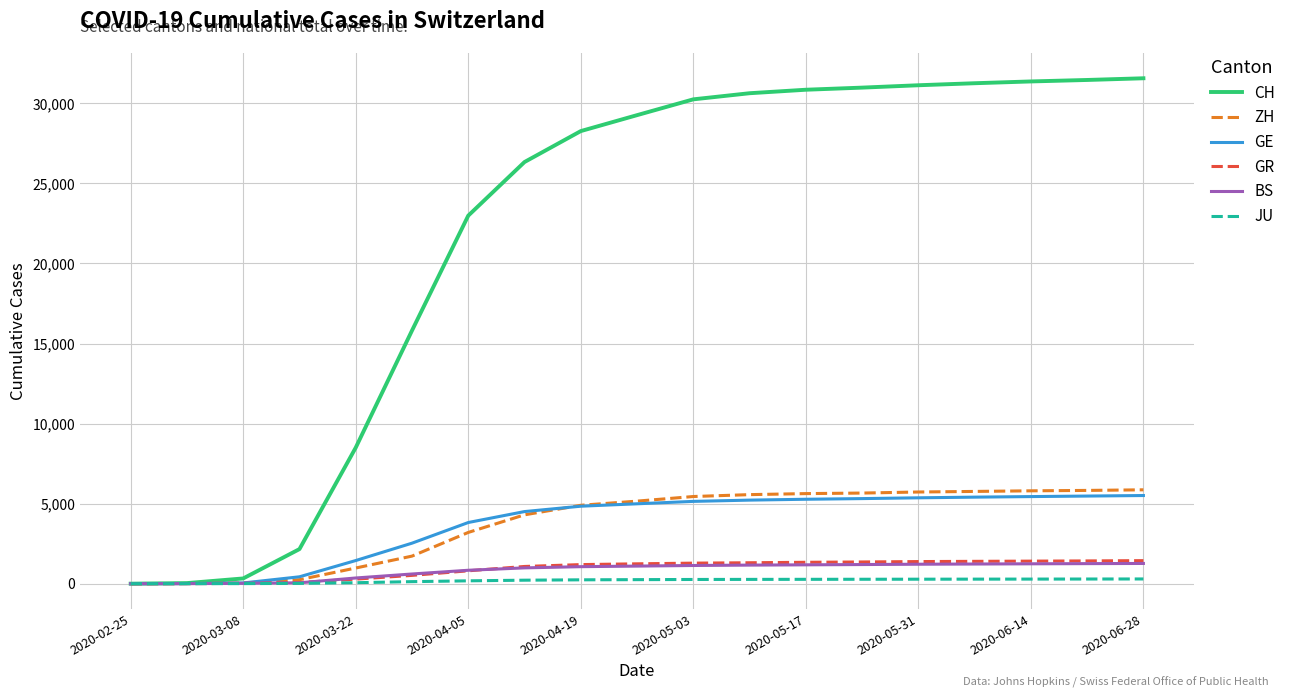

Which series has the largest range (max minus min)?

CH